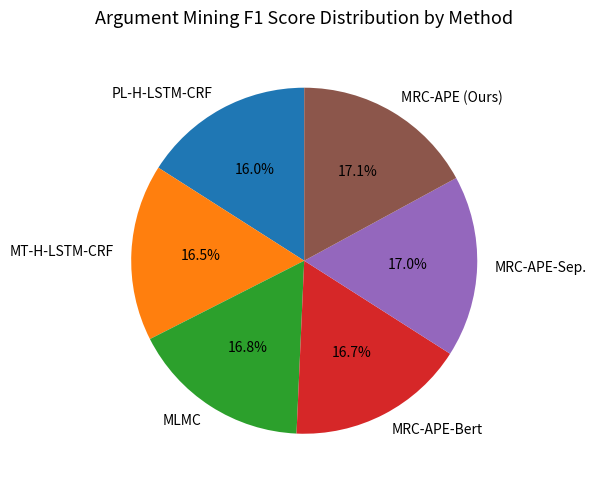

Approximately how many times larger is the value at MLMC compared to MT-H-LSTM-CRF?

1.0